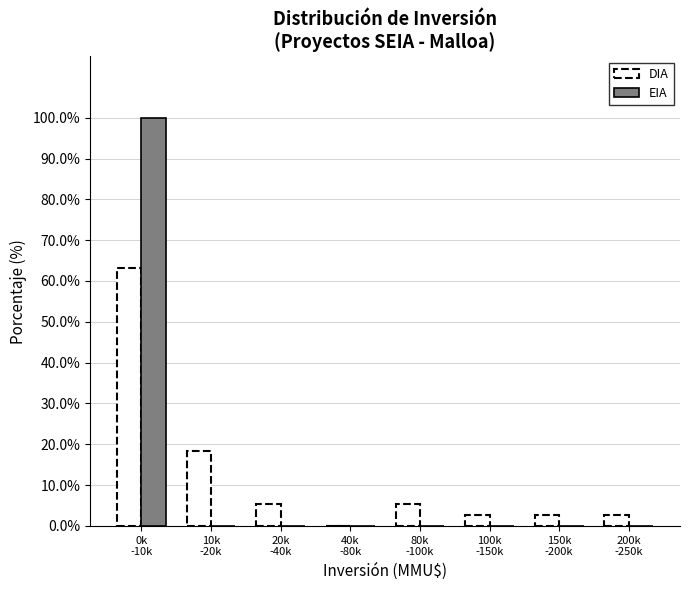

What is the maximum value for EIA?

100.0